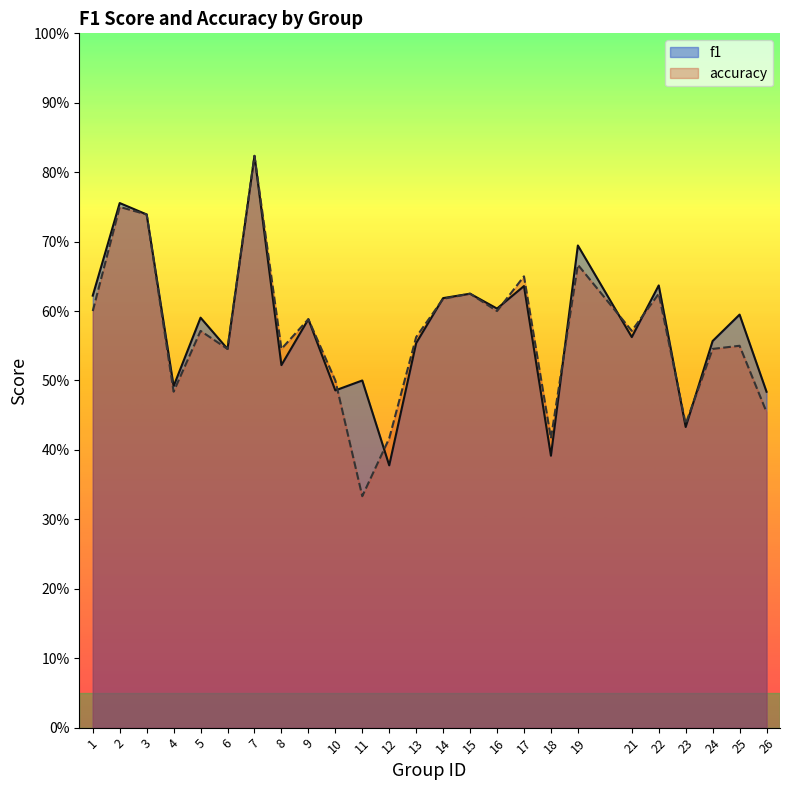

What is the sum of the f1 values at 16 and 21?

1.2